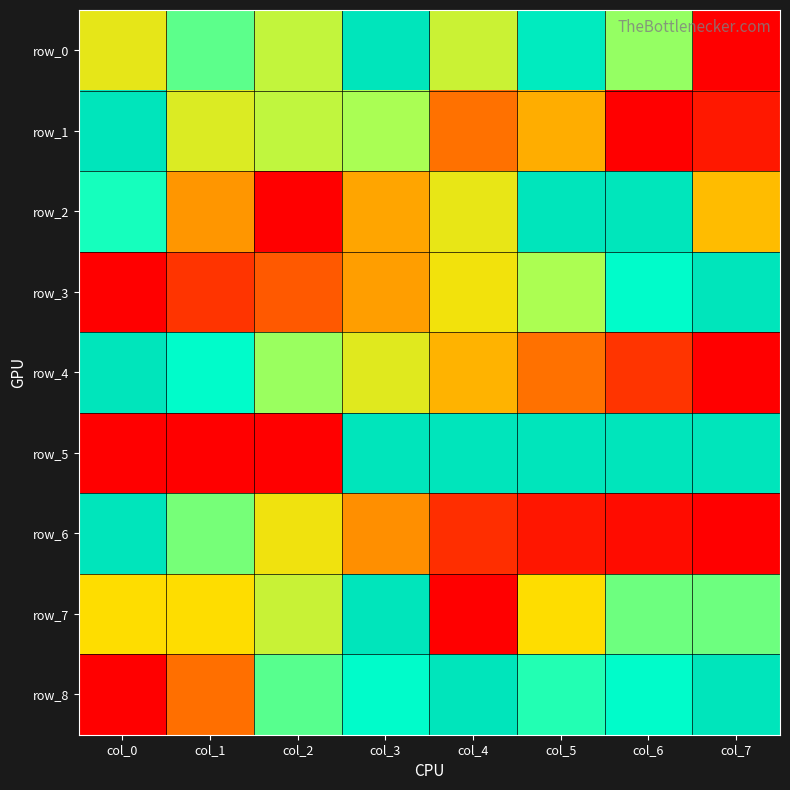

What is the approximate value of row_3 at col_7?

1.0